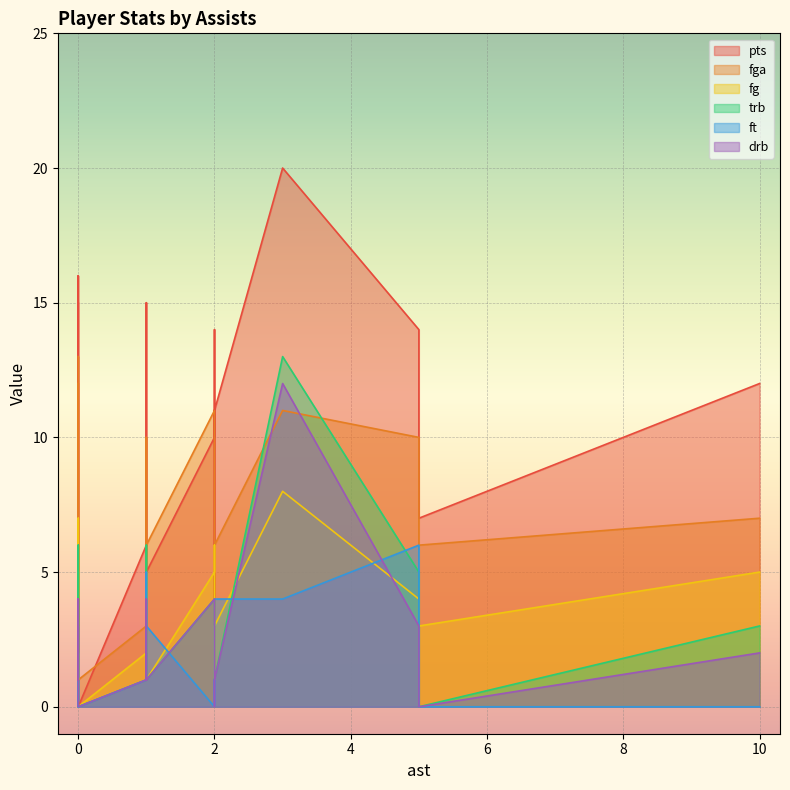

Where is the first local maximum for ft?

1